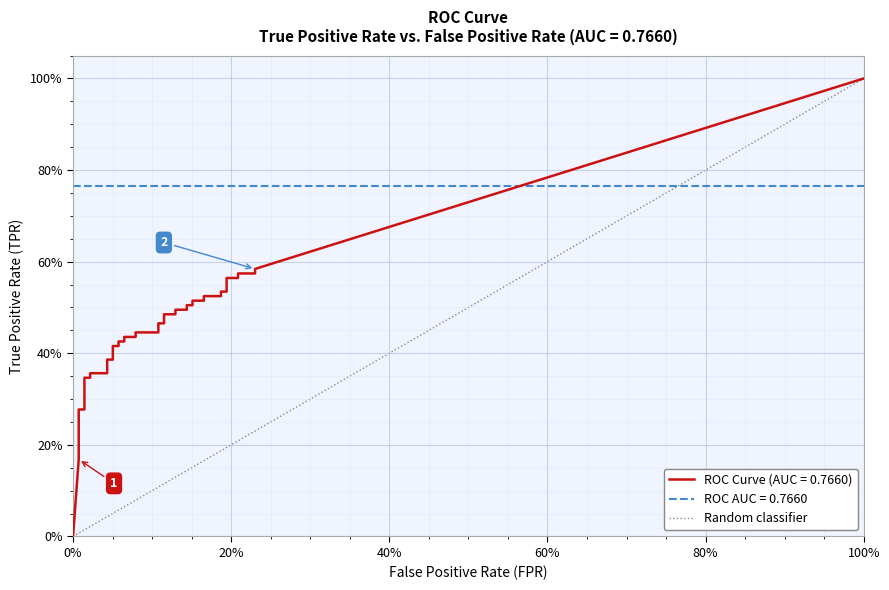

Rank the categories by value from highest to lowest.

100%, 0%